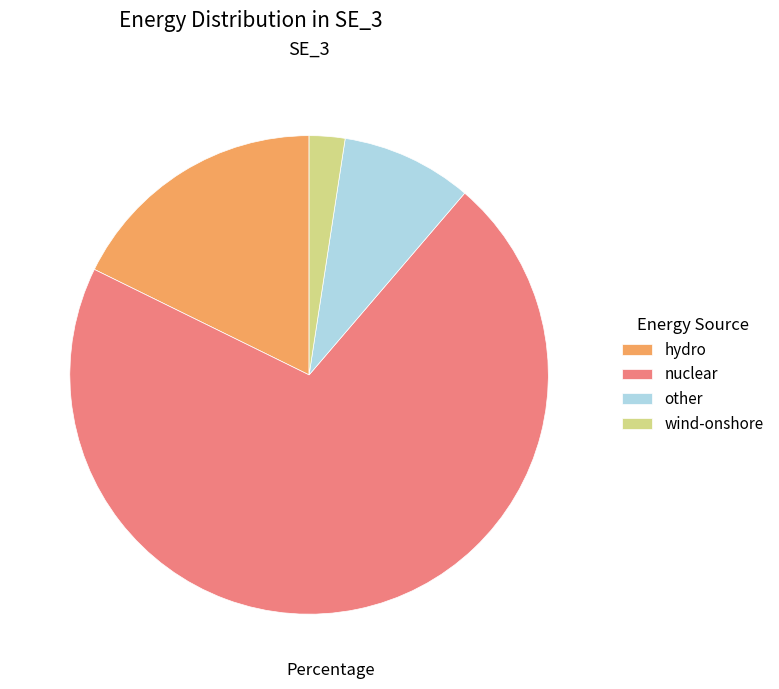

Which category has the smallest portion of the pie?

wind-onshore